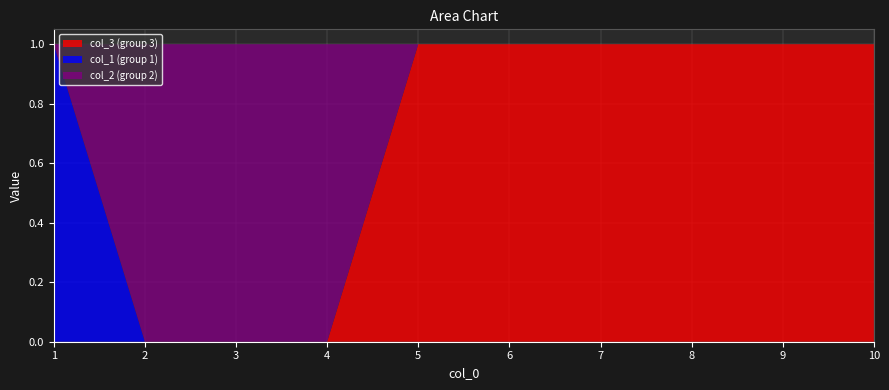

Reading right to left, list all the values displayed in this chart.

col_3: 1	1	1	1	1	1	0	0	0	0
col_1: 0	0	0	0	0	0	0	0	0	1
col_2: 0	0	0	0	0	0	1	1	1	0